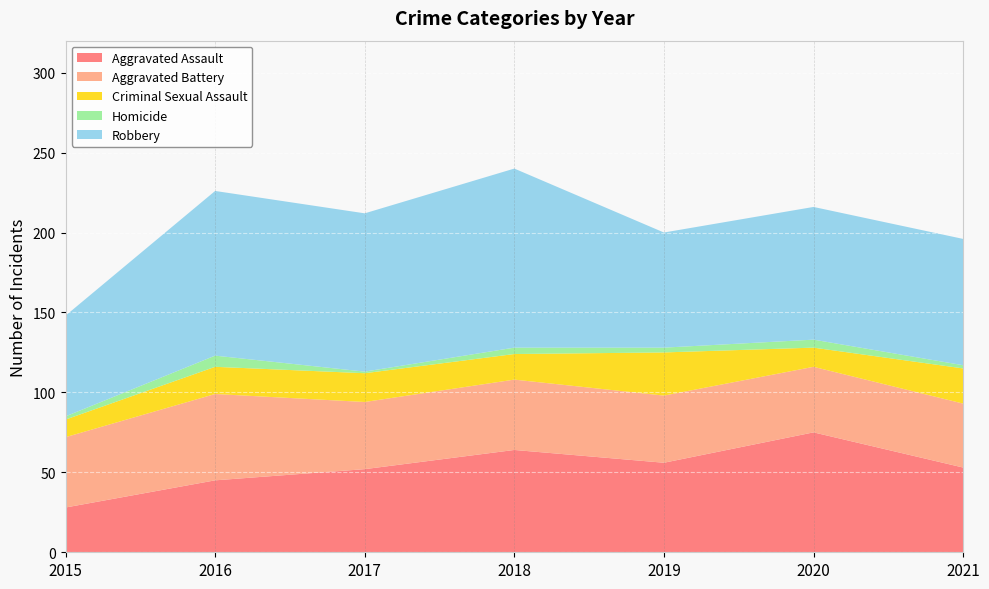

Reading right to left, extract all data points from this chart.

Aggravated Assault: 2021=53	2020=75	2019=56	2018=64	2017=52	2016=45	2015=28
Aggravated Battery: 2021=40	2020=41	2019=42	2018=44	2017=42	2016=54	2015=44
Criminal Sexual Assault: 2021=22	2020=12	2019=27	2018=16	2017=18	2016=17	2015=11
Homicide: 2021=2	2020=5	2019=3	2018=4	2017=1	2016=7	2015=2
Robbery: 2021=79	2020=83	2019=72	2018=112	2017=99	2016=103	2015=63